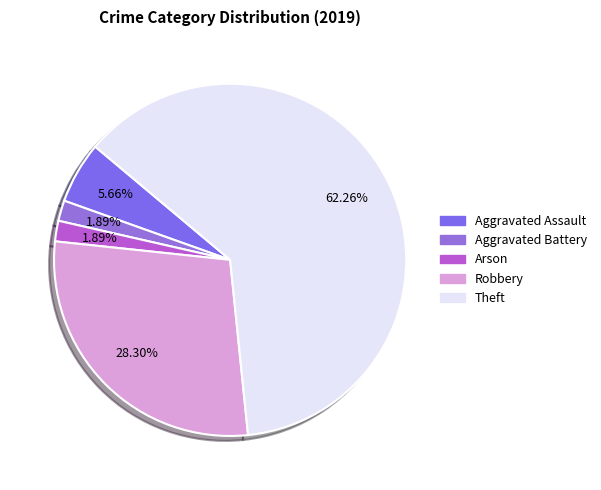

Is the sum of Arson and Aggravated Battery greater than half?

No